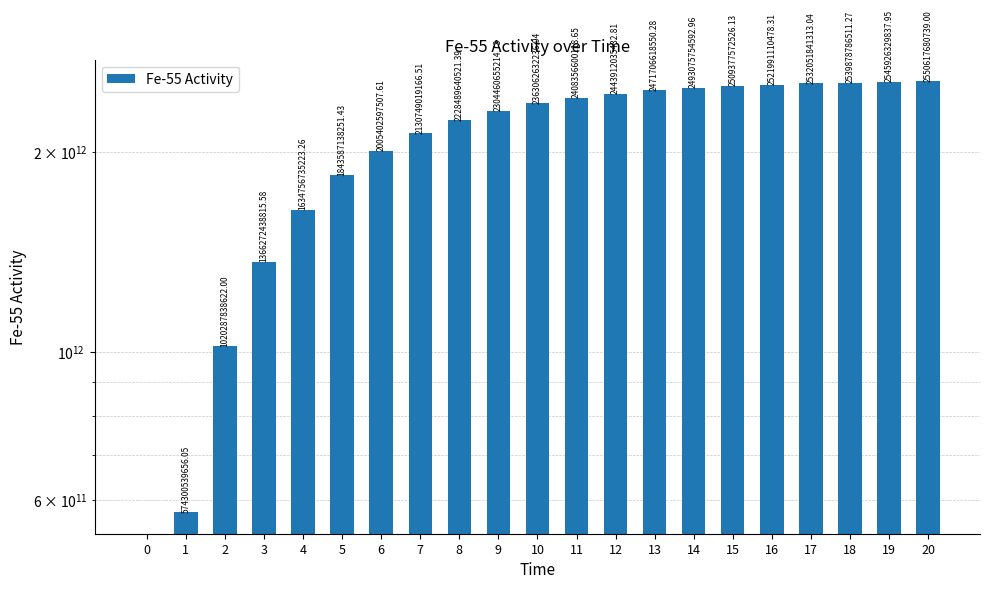

The chart shows a value of 1743870621671.6 at 17. True or false?

False